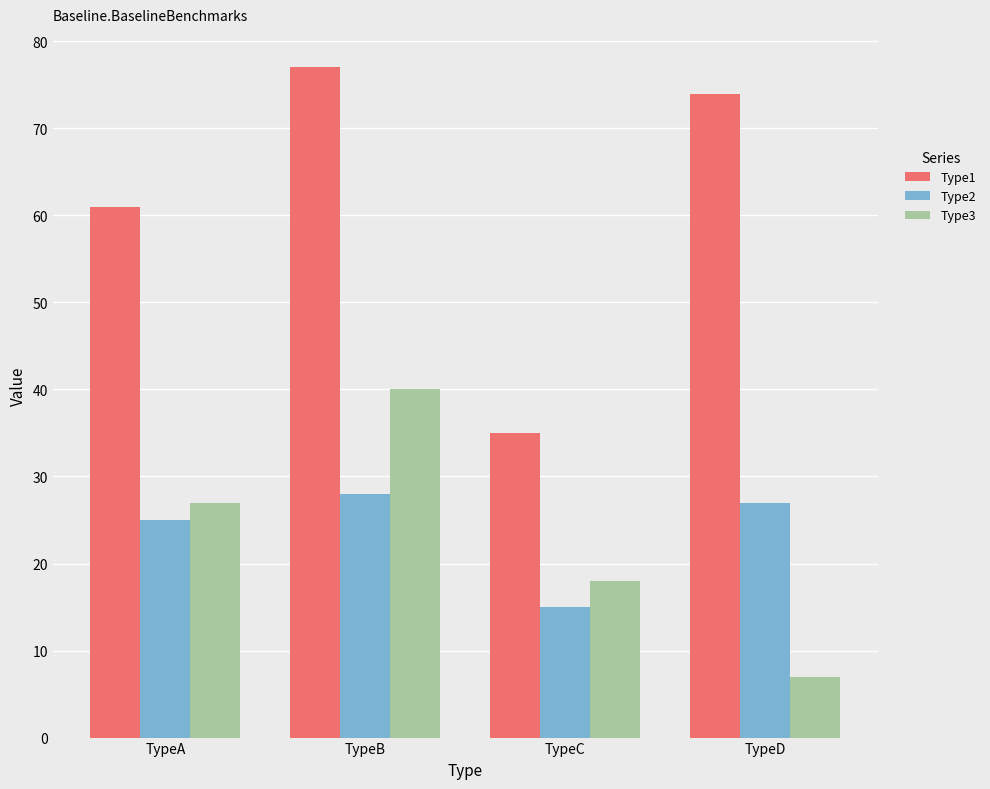

At which label is Type3 closest to 23?

TypeA